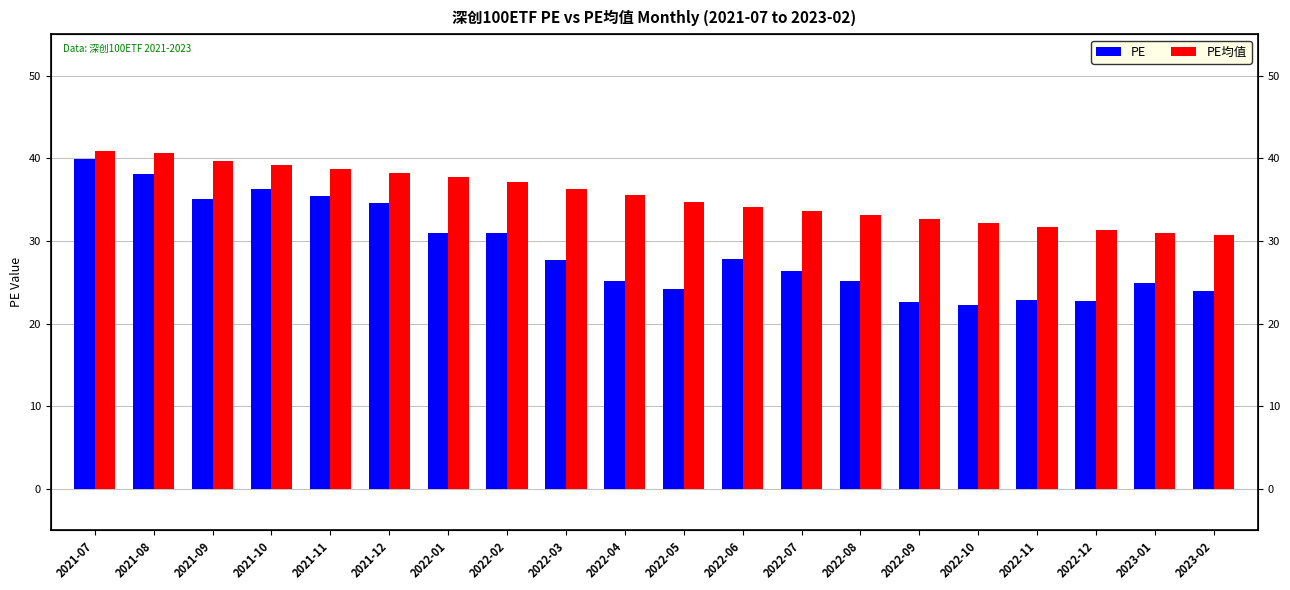

How many bars are there in each group?

2